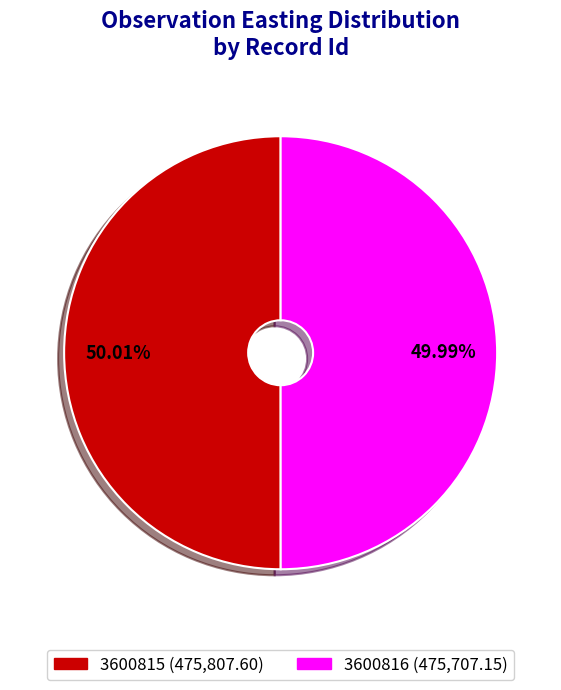

What is the ratio of the value at 3600815 to the value at 3600816?

1.0